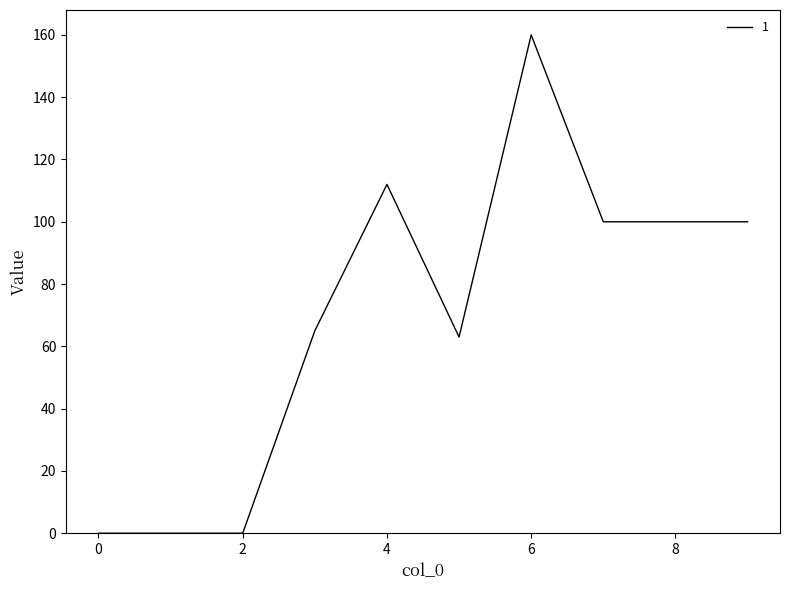

What is the difference between the maximum and minimum values?

160